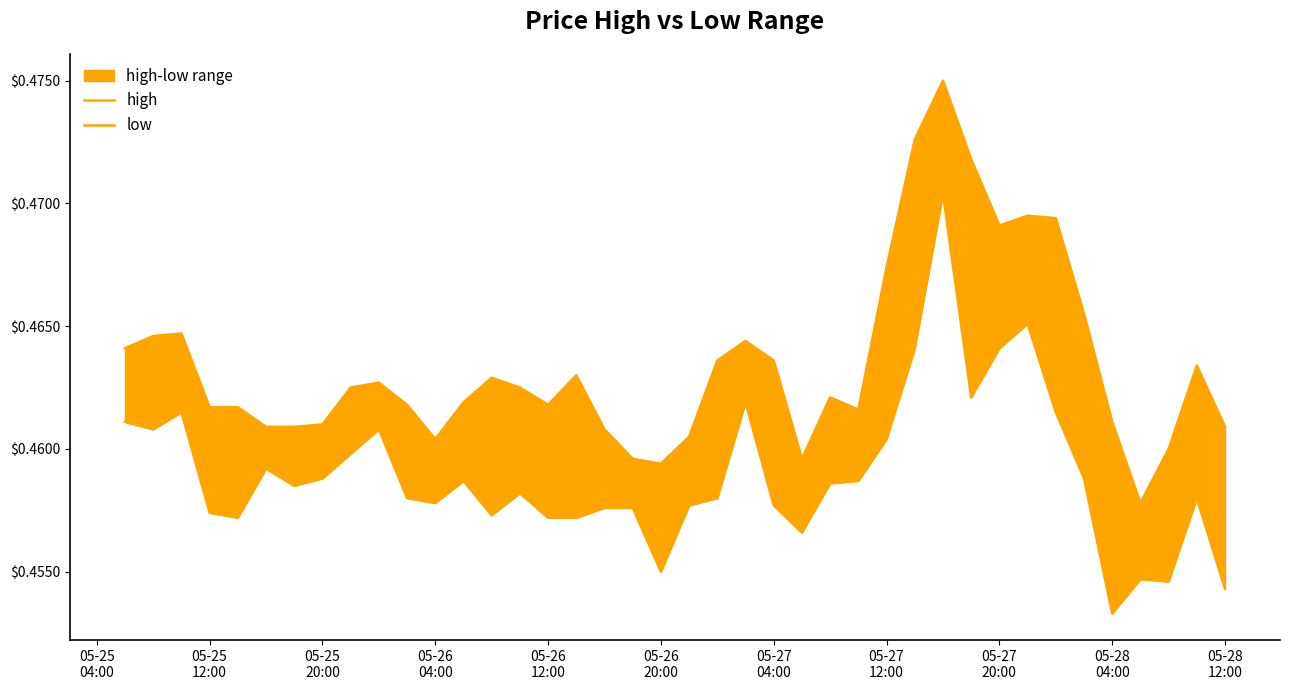

Which series has the largest total across all categories?

high